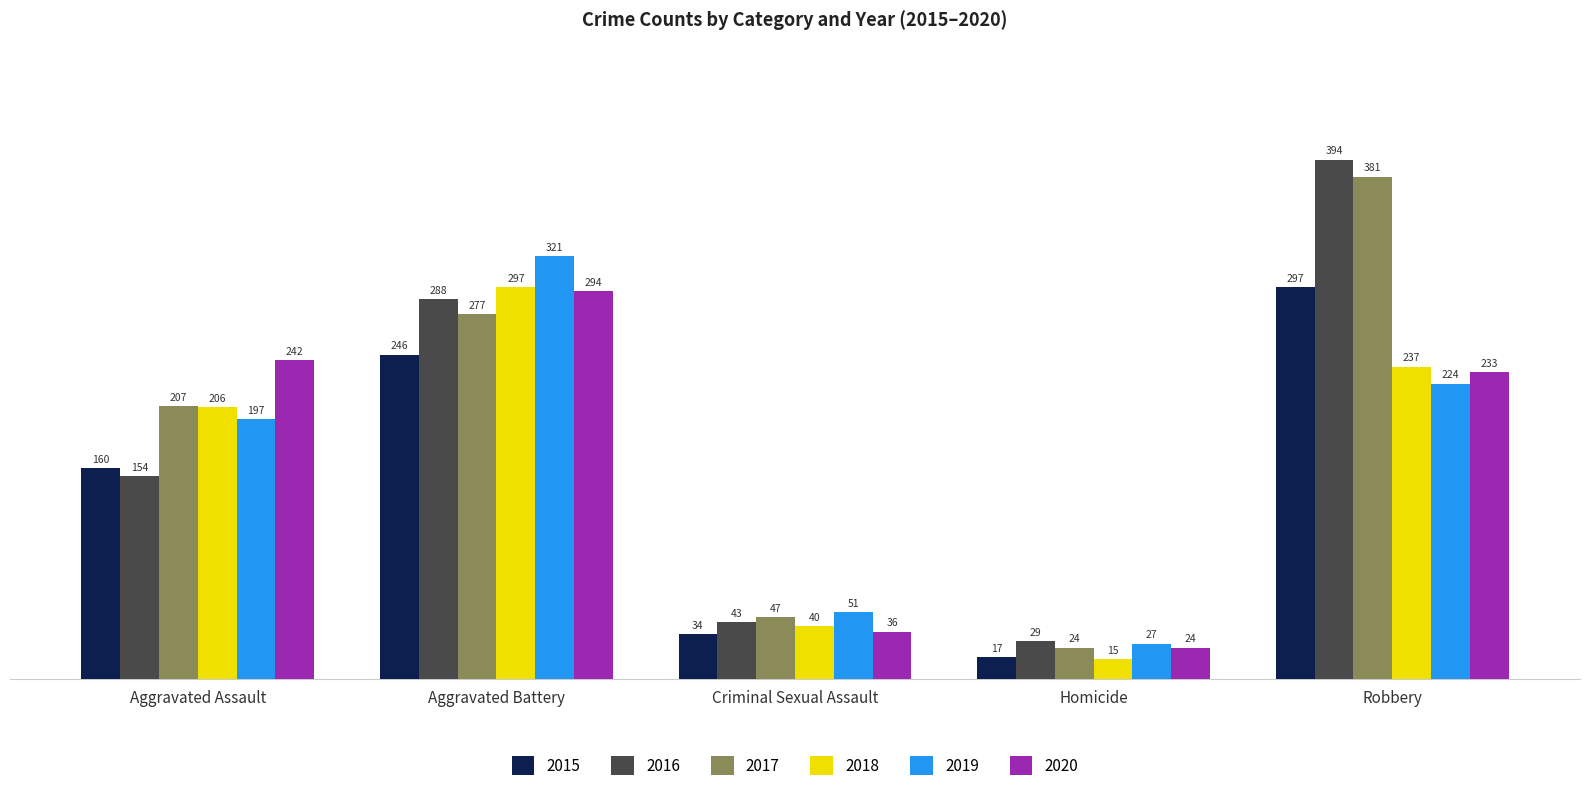

At how many categories does at least one series exceed 192?

3